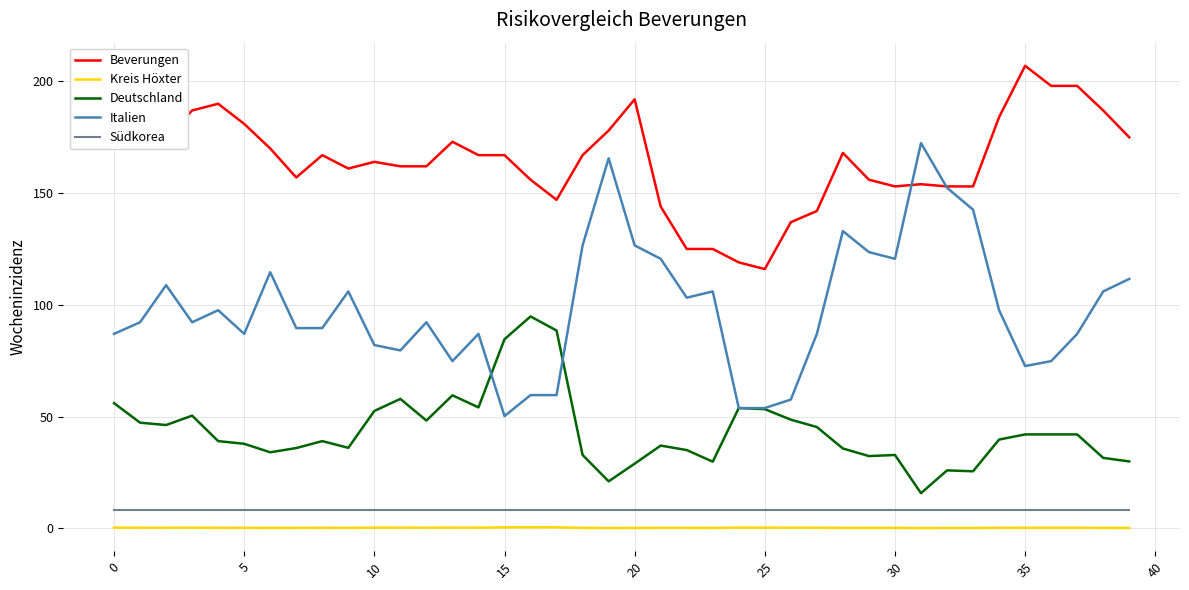

How many lines are shown in the chart?

5